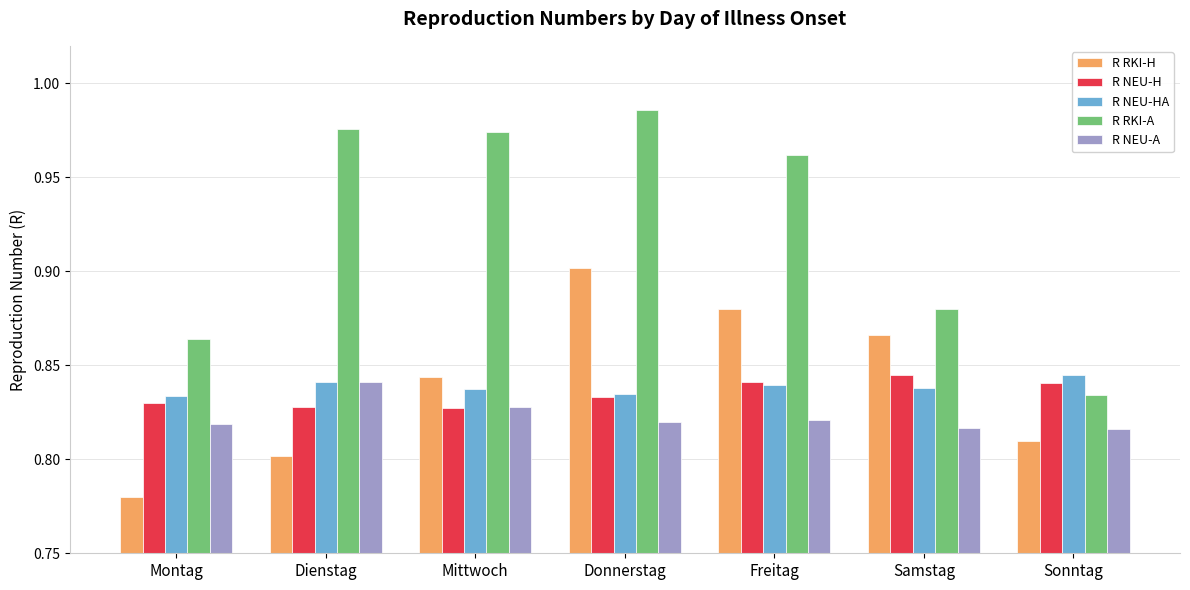

What is the sum of the R RKI-A values at Montag and Samstag?

1.7